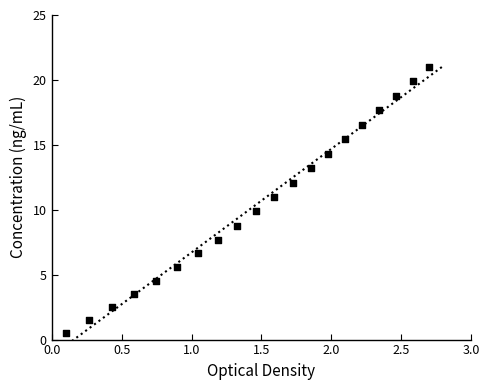

What is the range of X values (max minus min)?

2.6